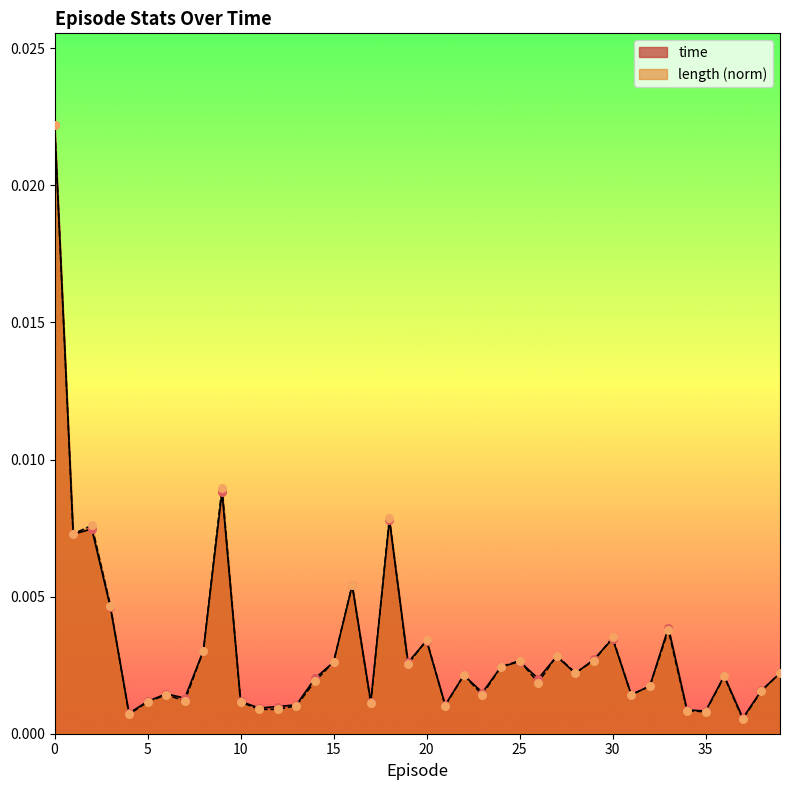

At how many categories does at least one series exceed 0?

40